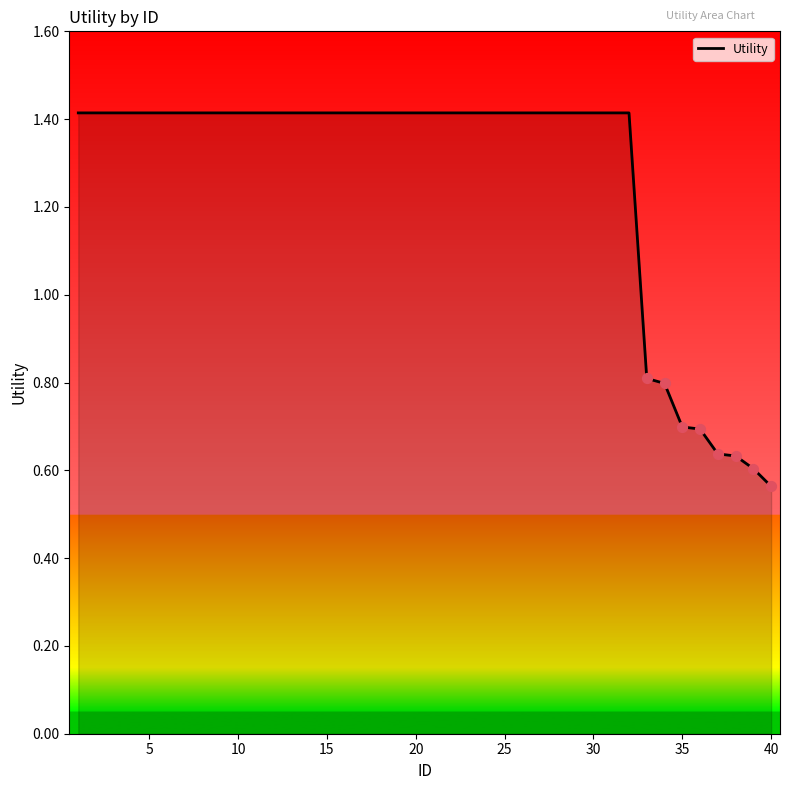

What is the greatest value displayed?

1.4